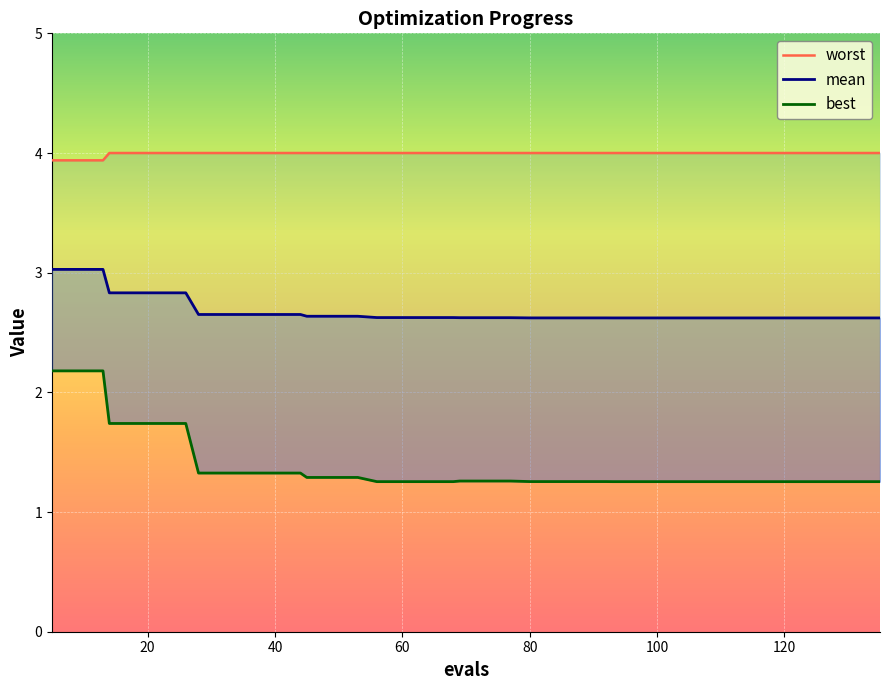

What is the sum of all worst values?

159.8